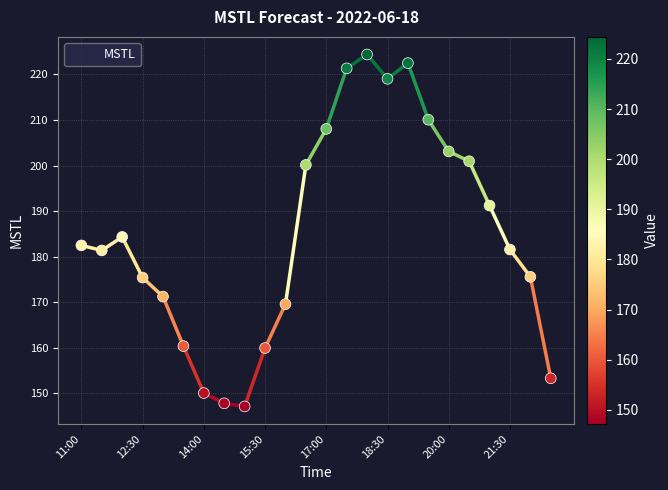

What is the minimum value shown in the chart?

147.2